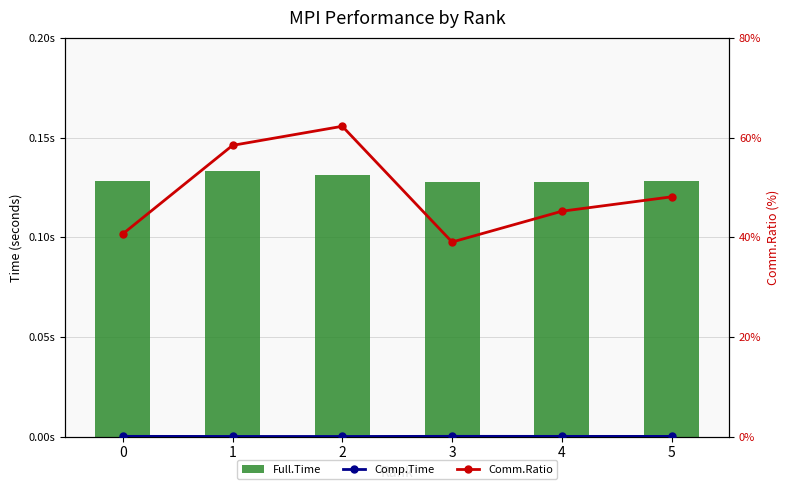

What are all the series names shown in the legend?

Full.Time, Comp.Time, Comm.Ratio